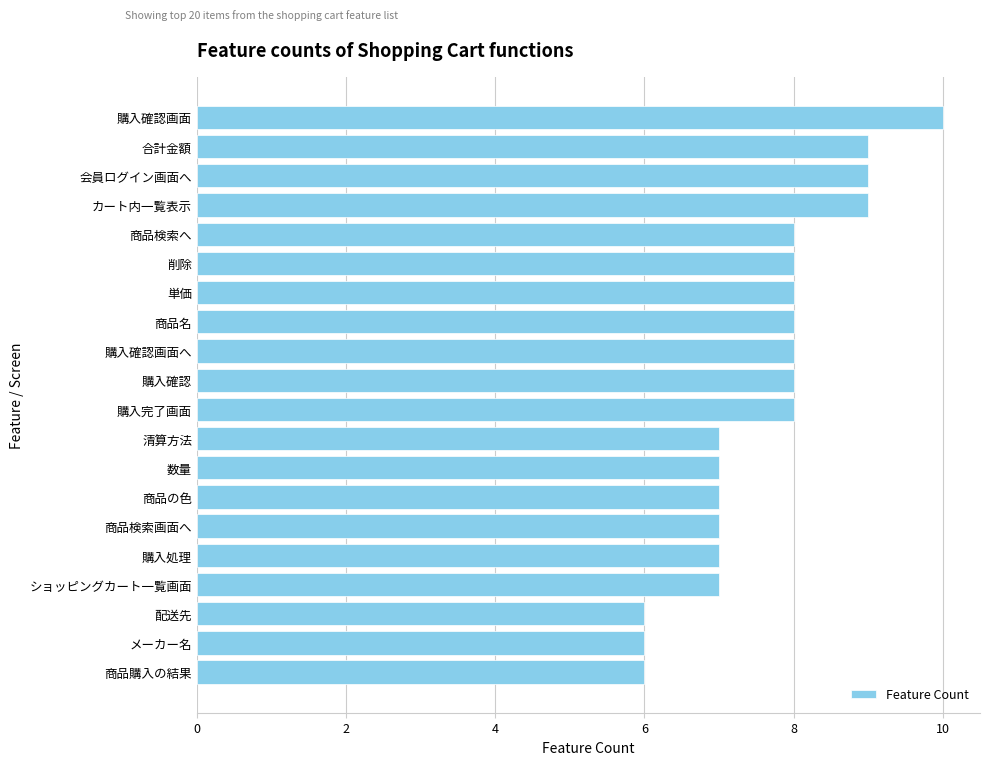

What is the ratio of the value at カート内一覧表示 to the value at 購入確認画面へ?

1.1